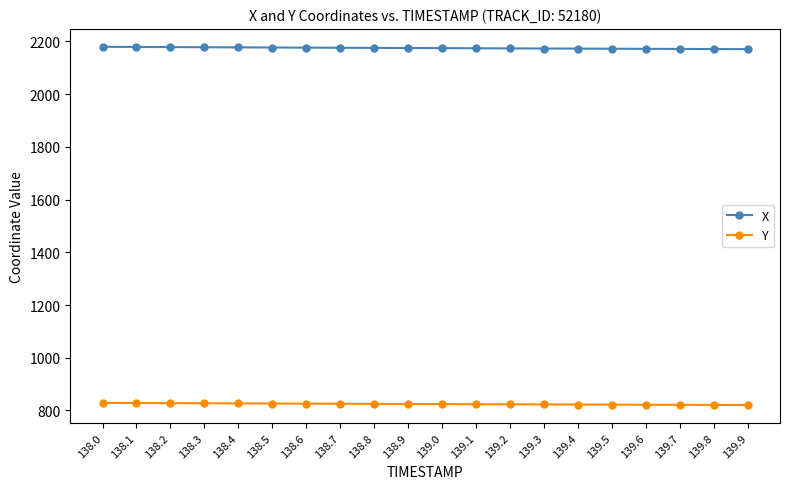

True or false: X has a value of 2178.5 at 138.1.

True